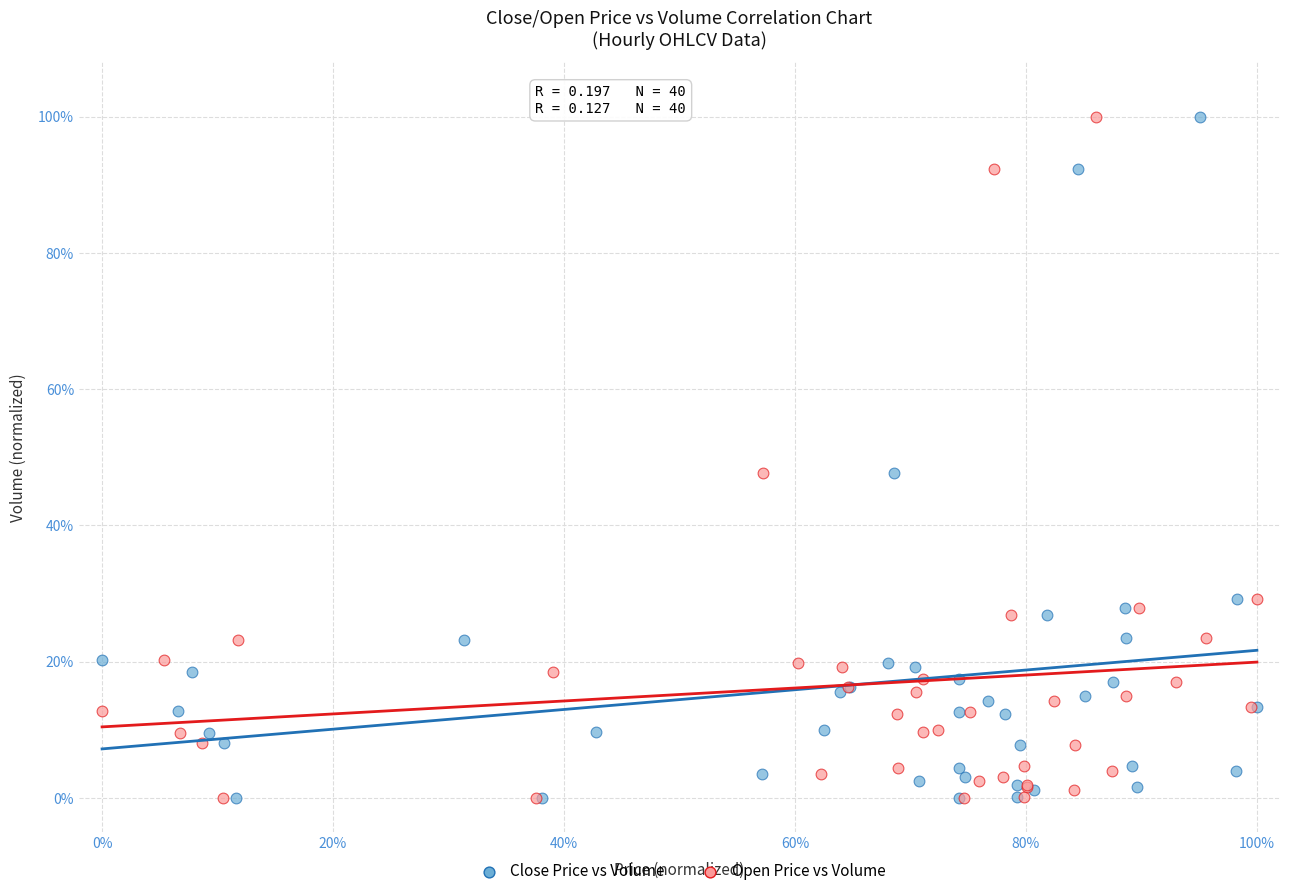

What are all the series names shown in the legend?

Close Price vs Volume, Open Price vs Volume